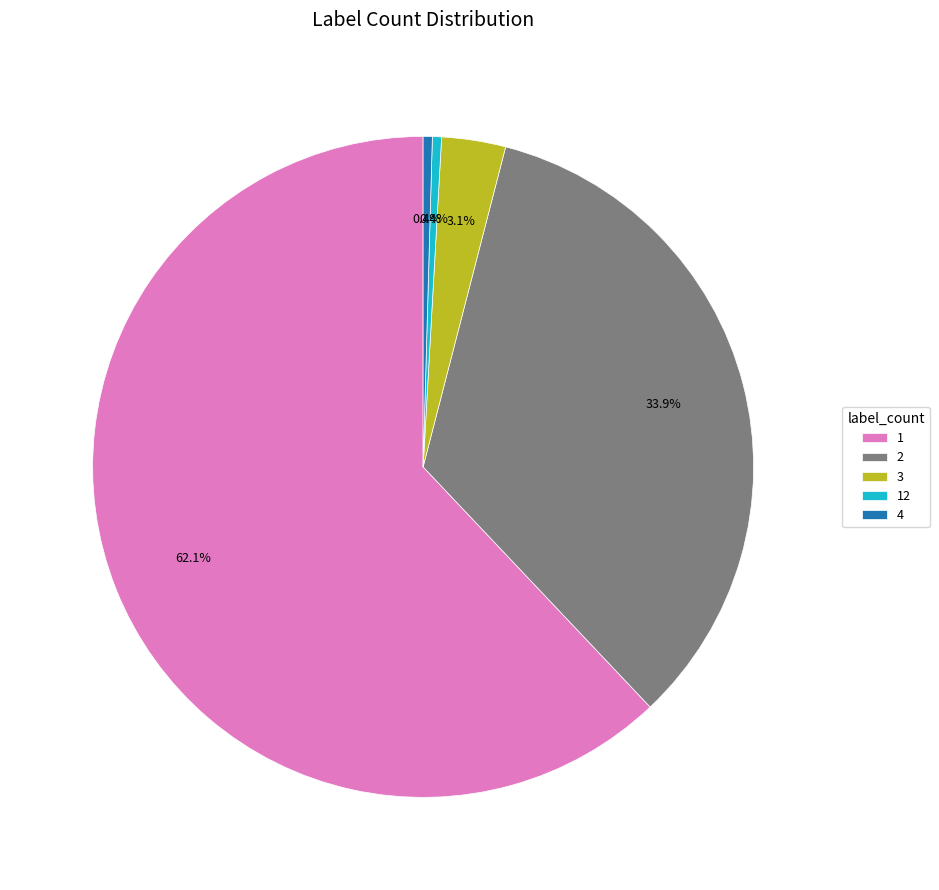

The 12 slice represents 0% of the pie. True or false?

True